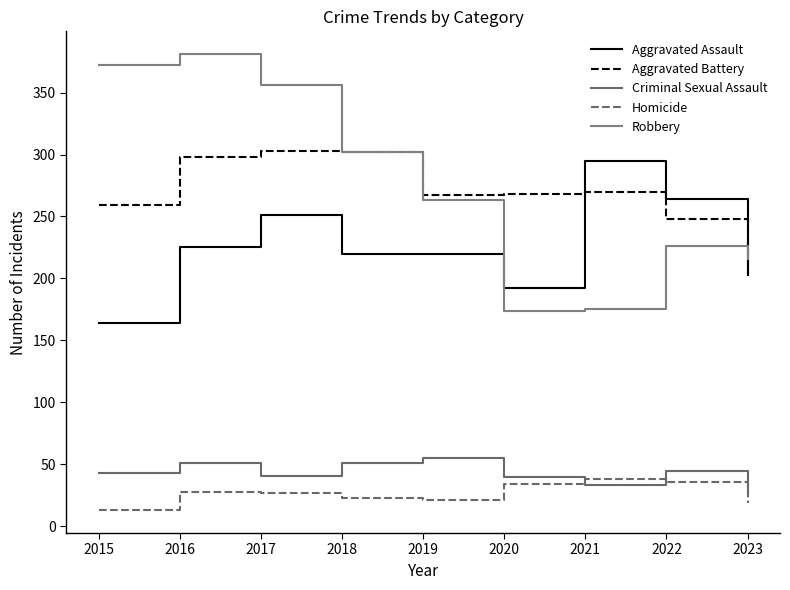

How many lines are shown in the chart?

5